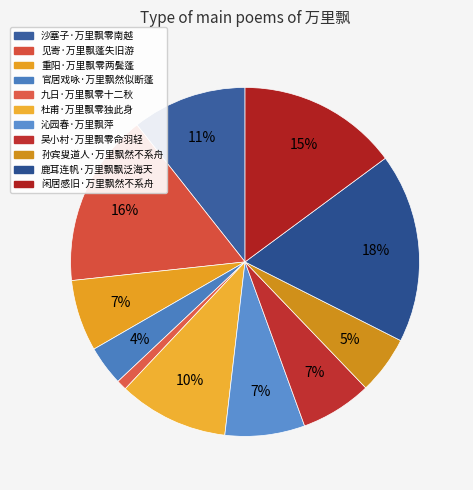

Which category has the biggest portion of the pie?

鹿耳连帆·万里飘飘泛海天